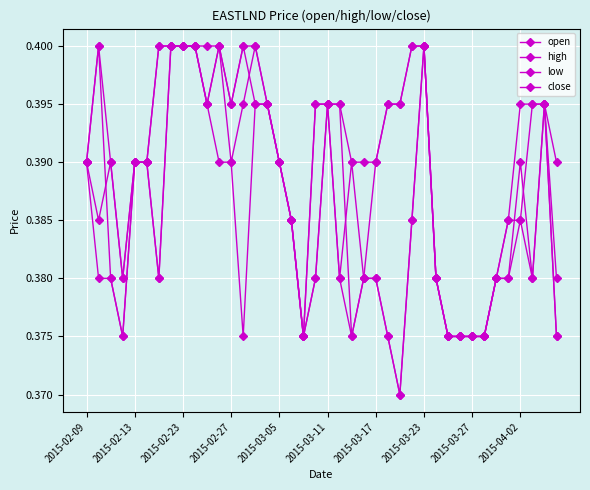

At how many categories does at least one series exceed 0?

40